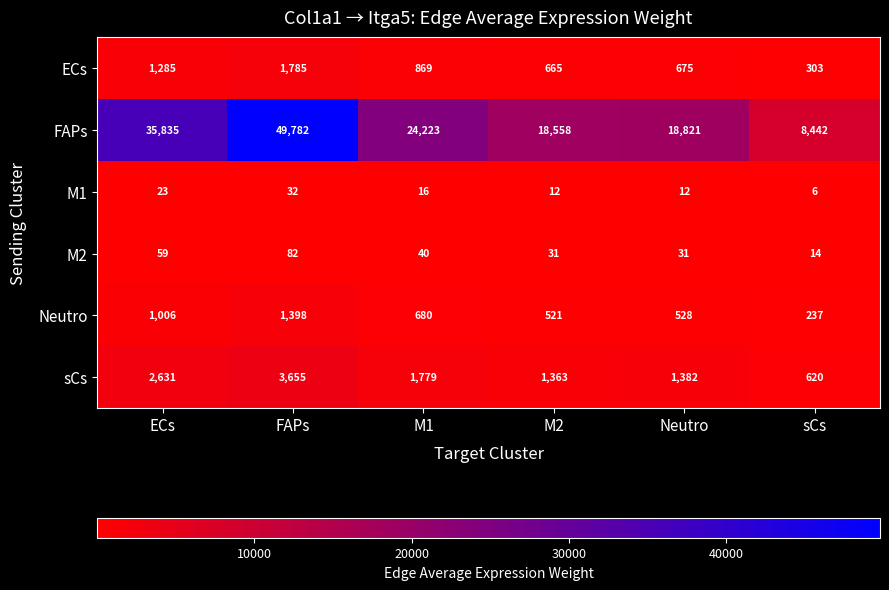

Is it true that sCs equals 1711 at ECs?

False